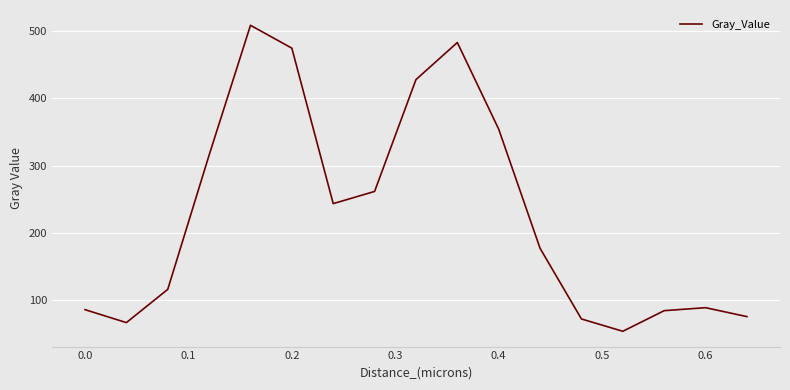

What is the smallest value displayed?

53.8